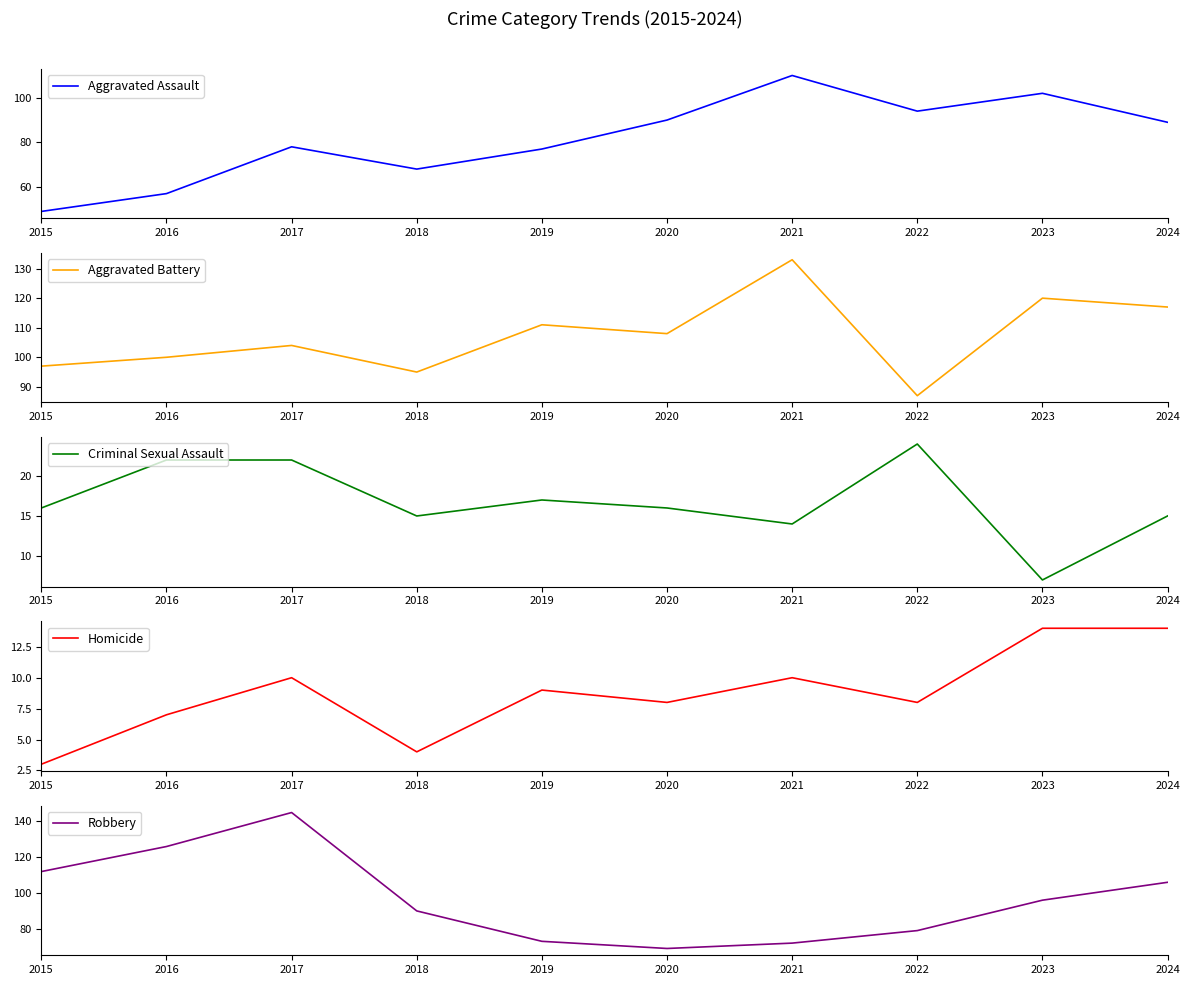

At which category is the sum across all series the highest?

2017